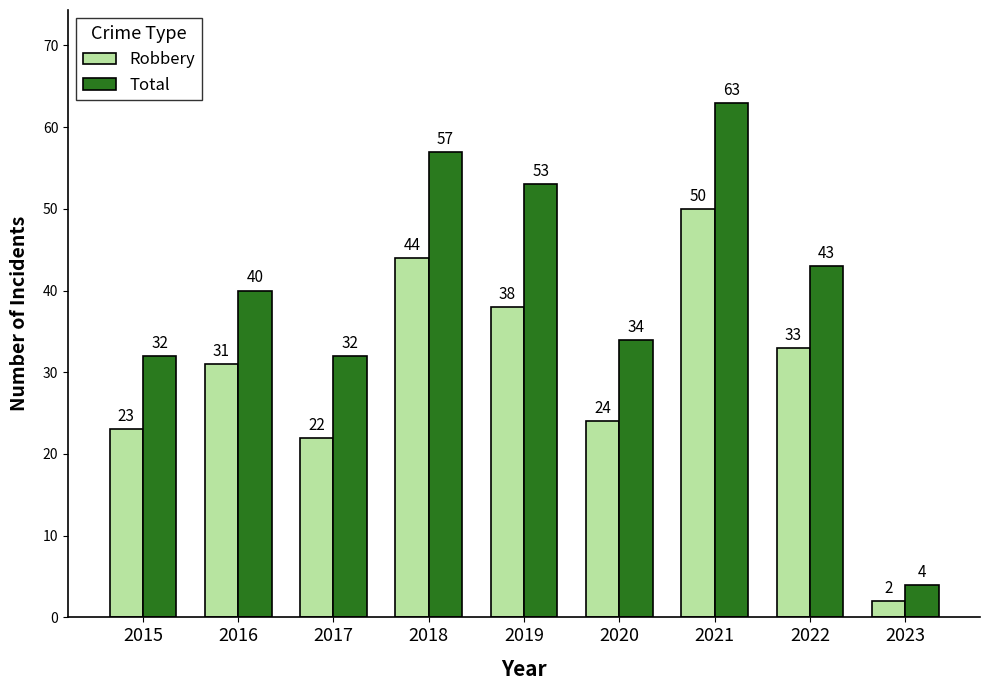

Is the value of Total at 2016 greater than the value of Robbery at 2019?

Yes